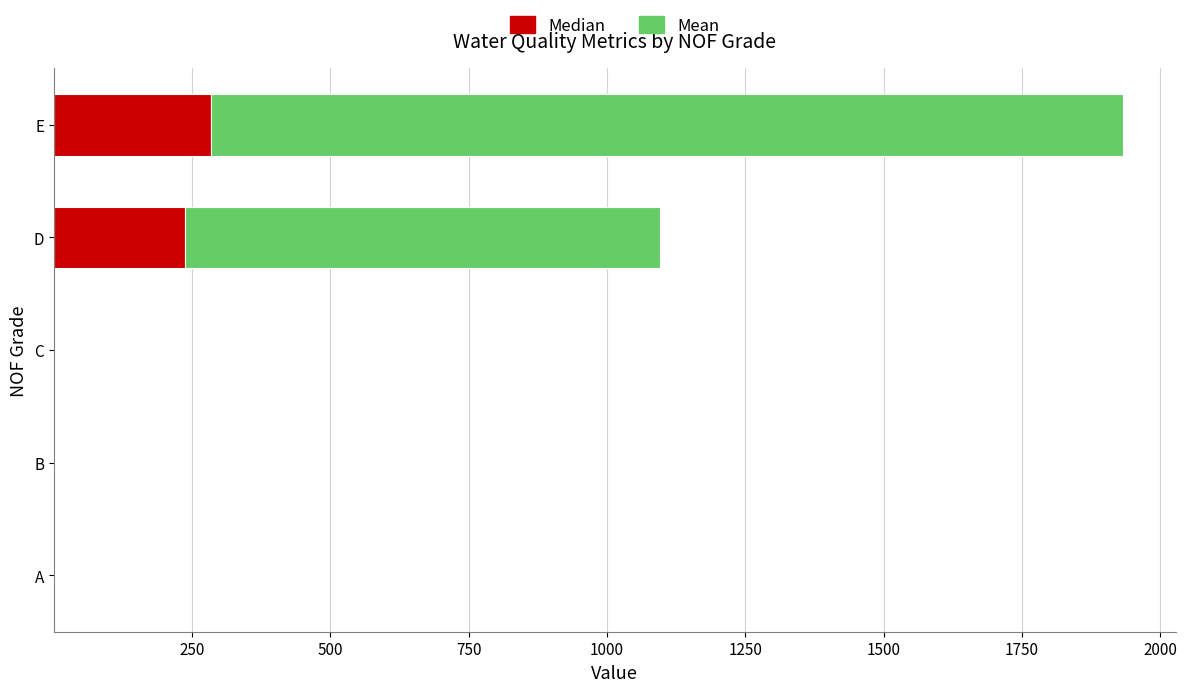

At which label is Median closest to 142?

D